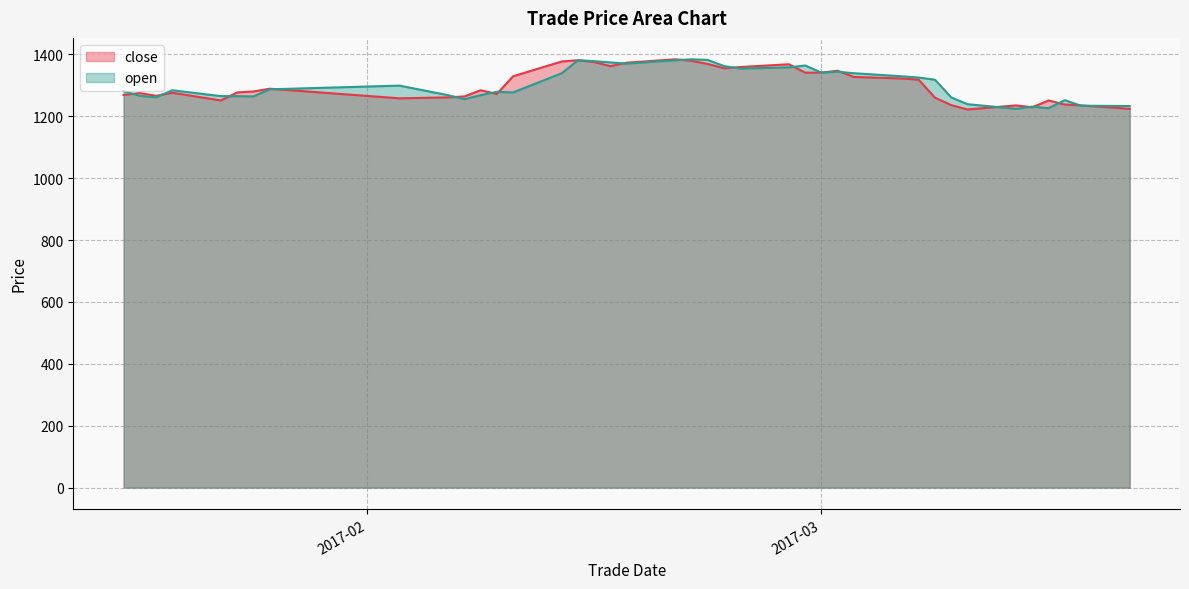

At which category does close reach its first local peak?

20170118